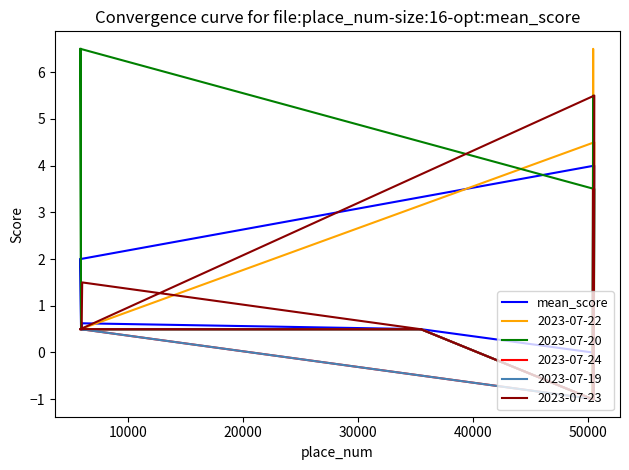

Reading left to right, list all the values displayed in this chart.

2.0	0.5	0.5	0.5	0.5	0.5	0.0	4.5	0.0	4.0	2.0	0.5	0.5	0.6	0.5	0.5